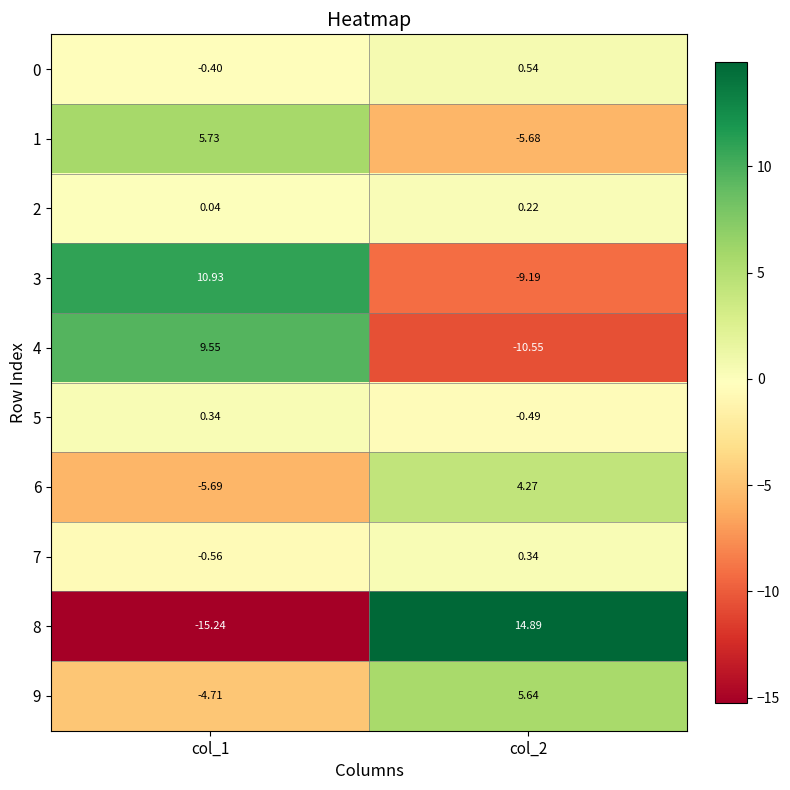

Reading left to right, transcribe all the data shown in this chart.

0: col_1=-0.4	col_2=0.5
1: col_1=5.7	col_2=-5.7
2: col_1=0.0	col_2=0.2
3: col_1=10.9	col_2=-9.2
4: col_1=9.6	col_2=-10.6
5: col_1=0.3	col_2=-0.5
6: col_1=-5.7	col_2=4.3
7: col_1=-0.6	col_2=0.3
8: col_1=-15.2	col_2=14.9
9: col_1=-4.7	col_2=5.6